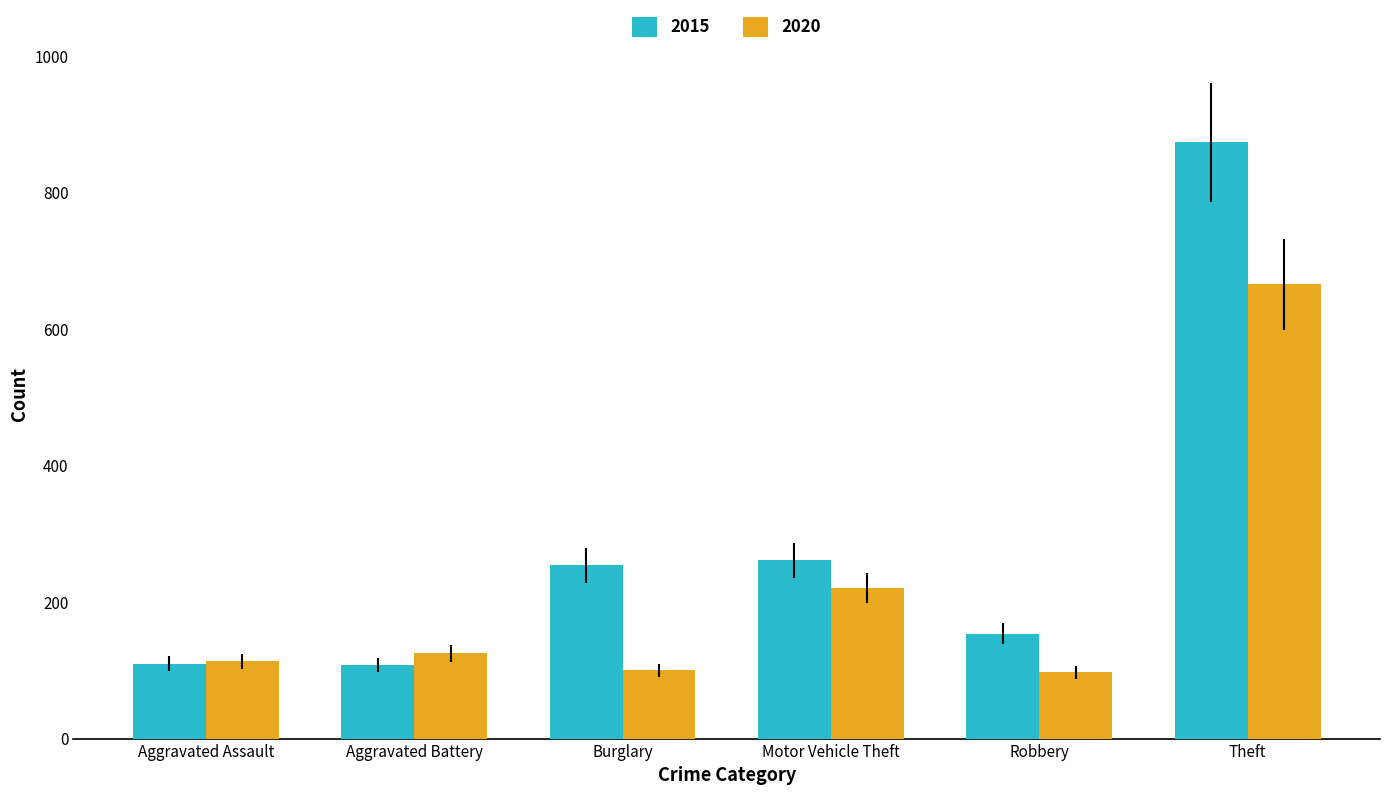

What is the sum of the 2020 values at Aggravated Assault and Aggravated Battery?

238